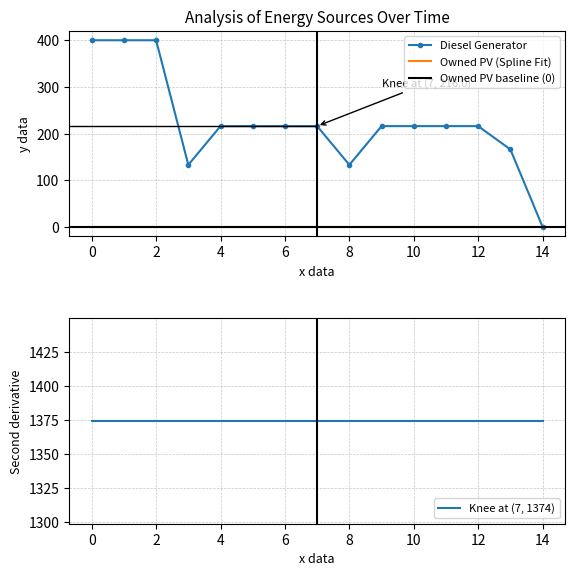

What is the total value across all series at 1?

1774